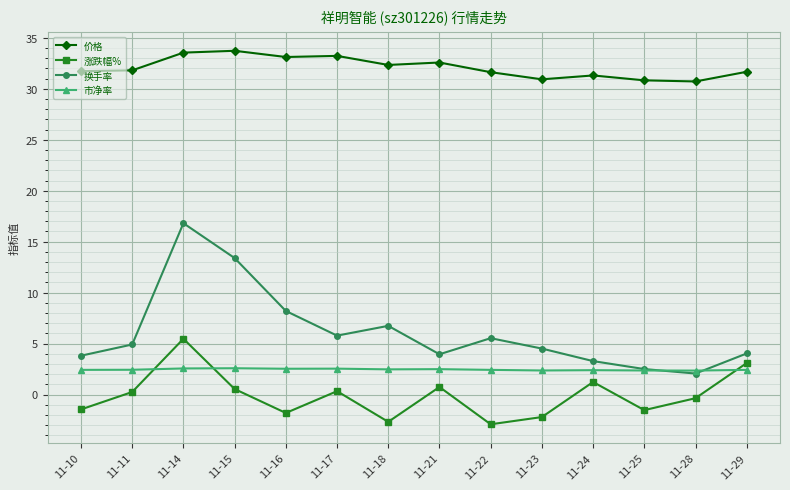

What is the value of the 涨跌幅% point at the 11th from the left?

1.2